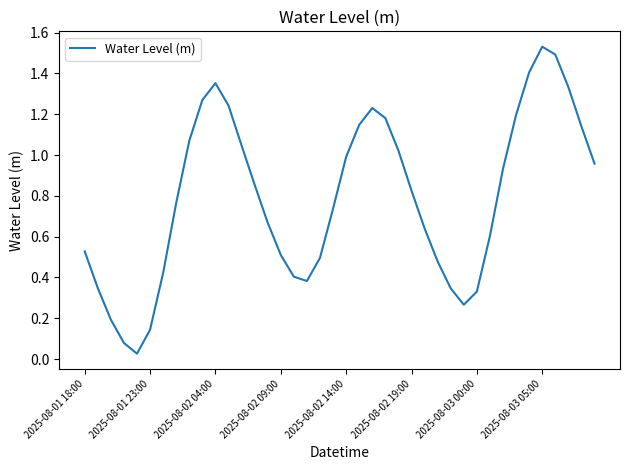

Does the chart display data point markers on the line(s)?

No